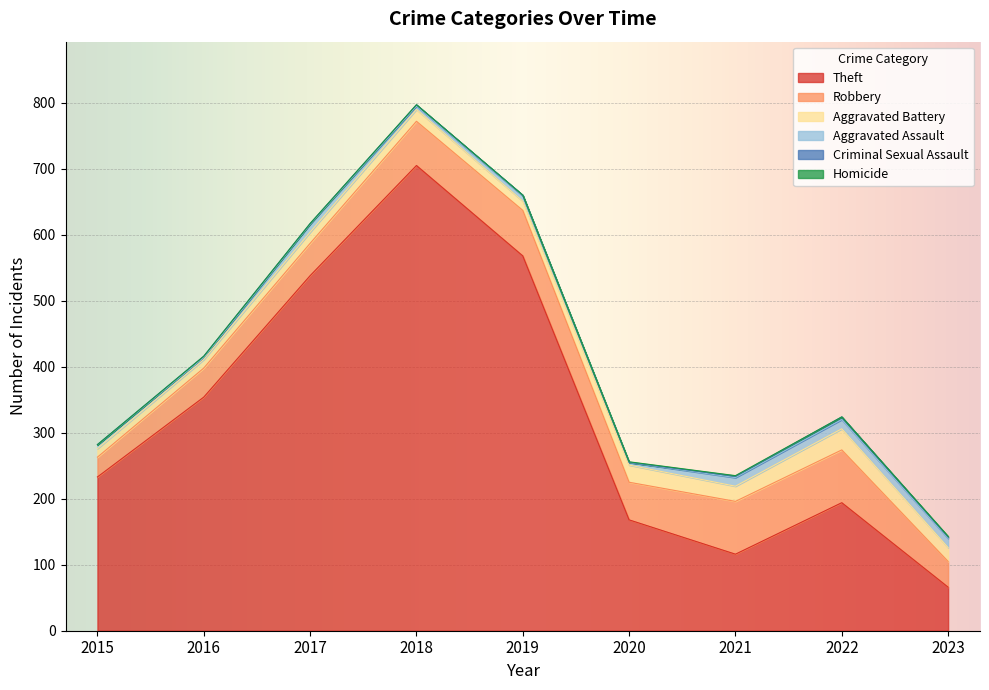

How many values in the Aggravated Assault series are below 8?

4